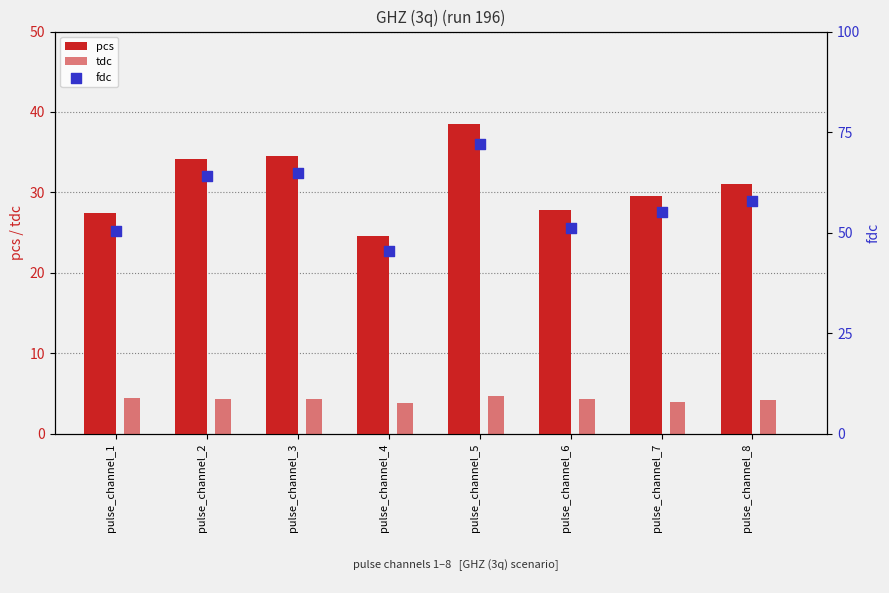

Which series has the largest total across all categories?

fdc